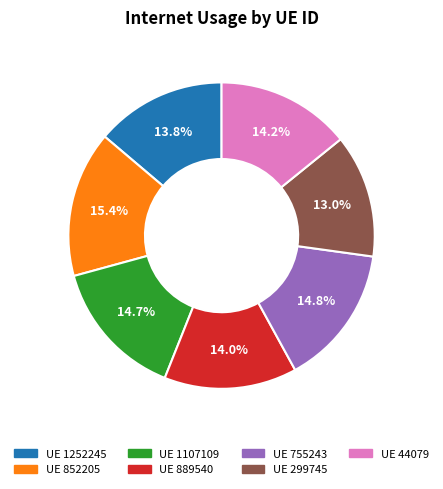

Is there any slice that represents more than half of the pie?

No